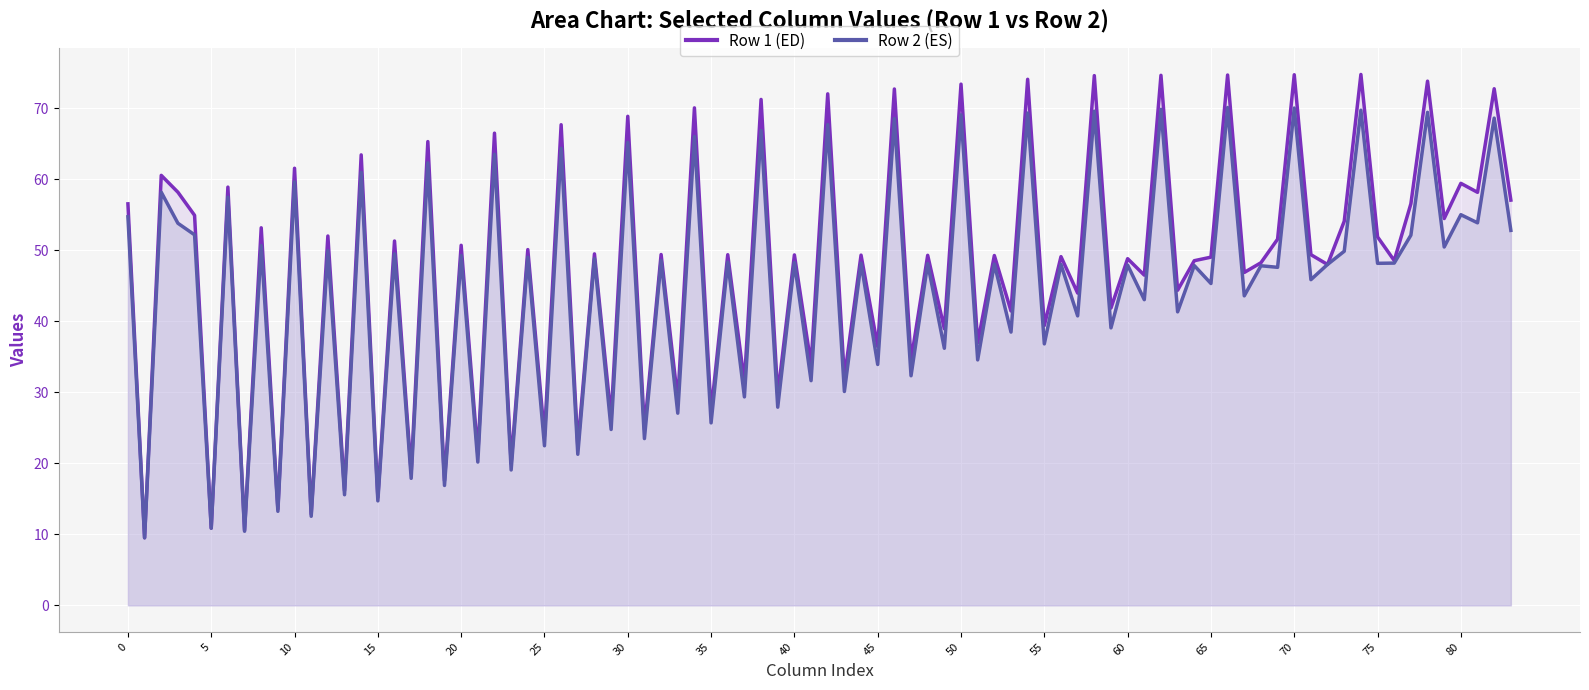

How many distinct data groups are displayed?

2